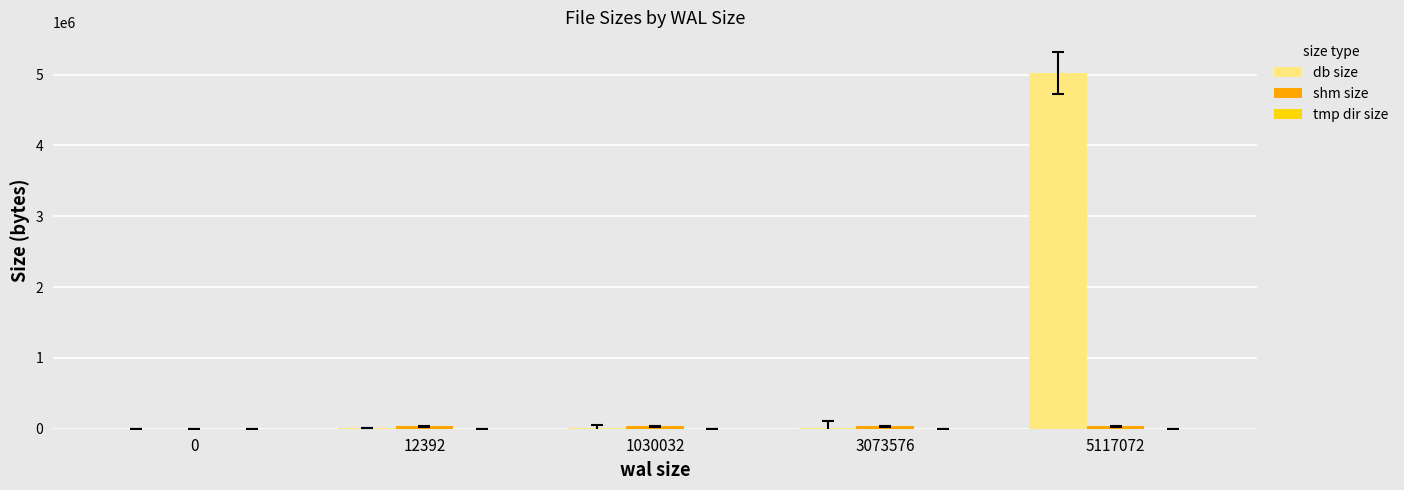

Which category has the highest value in the db size series?

5117072